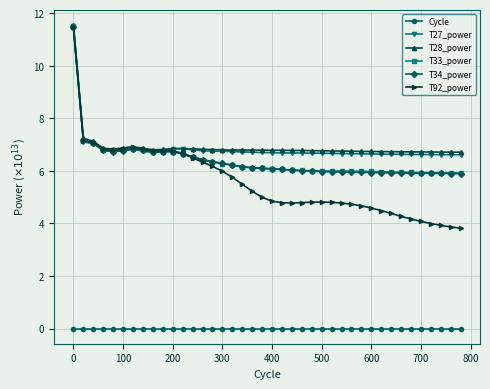

What is the value of the T33_power point at the 32nd from the left?

6.0